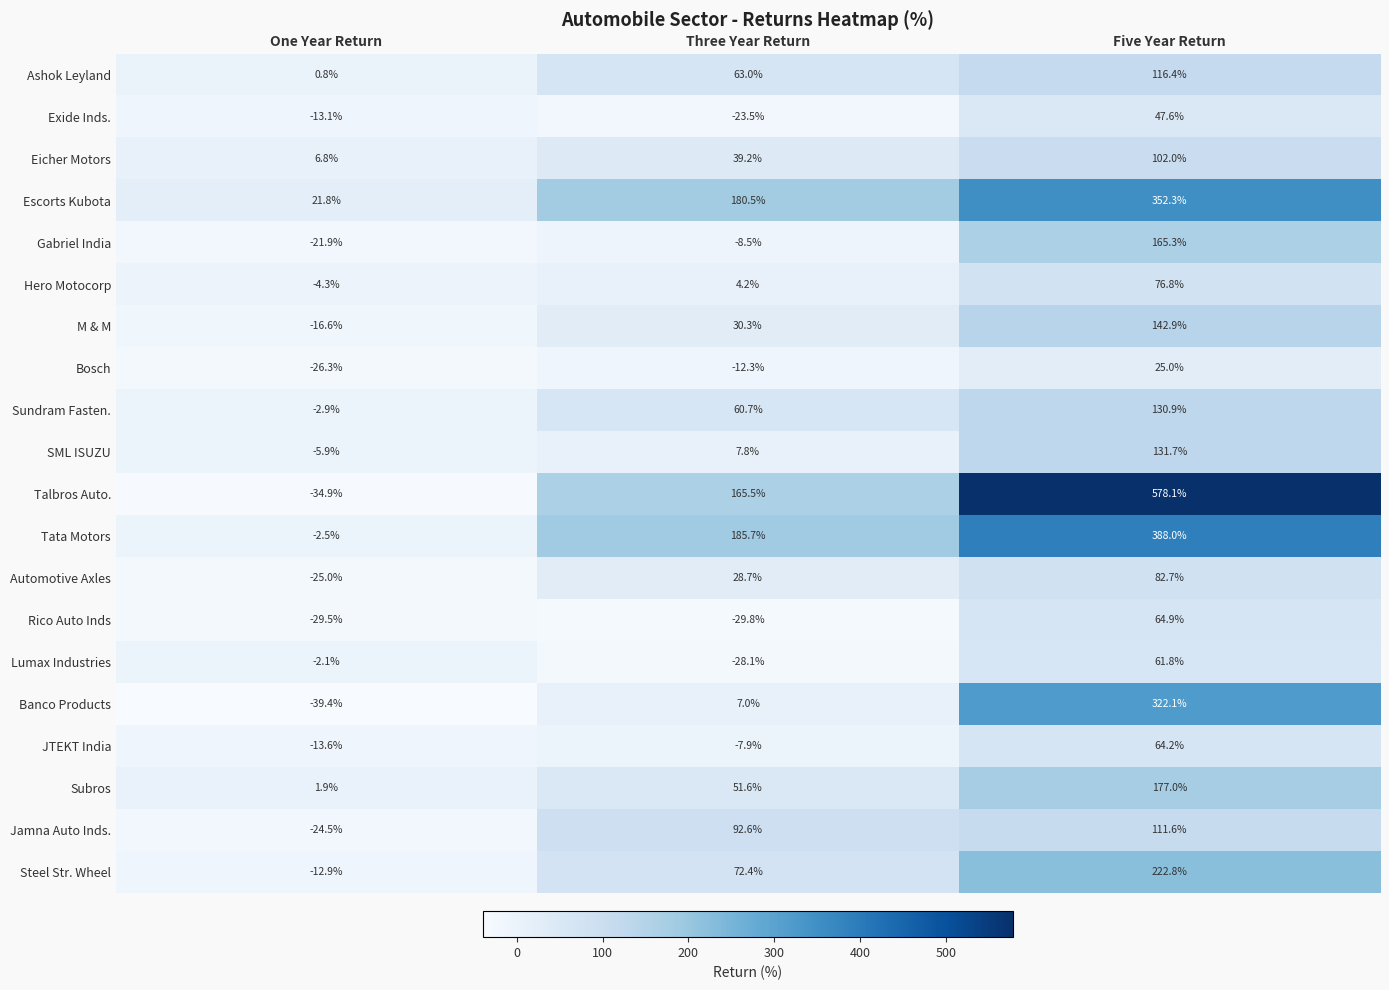

Is it true that Banco Products equals 7.0 at Three Year Return?

True